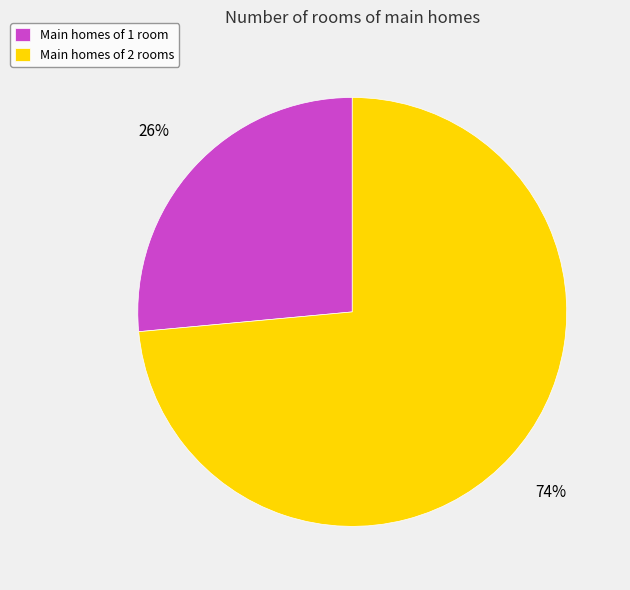

What is the majority slice?

Main homes of 2 rooms